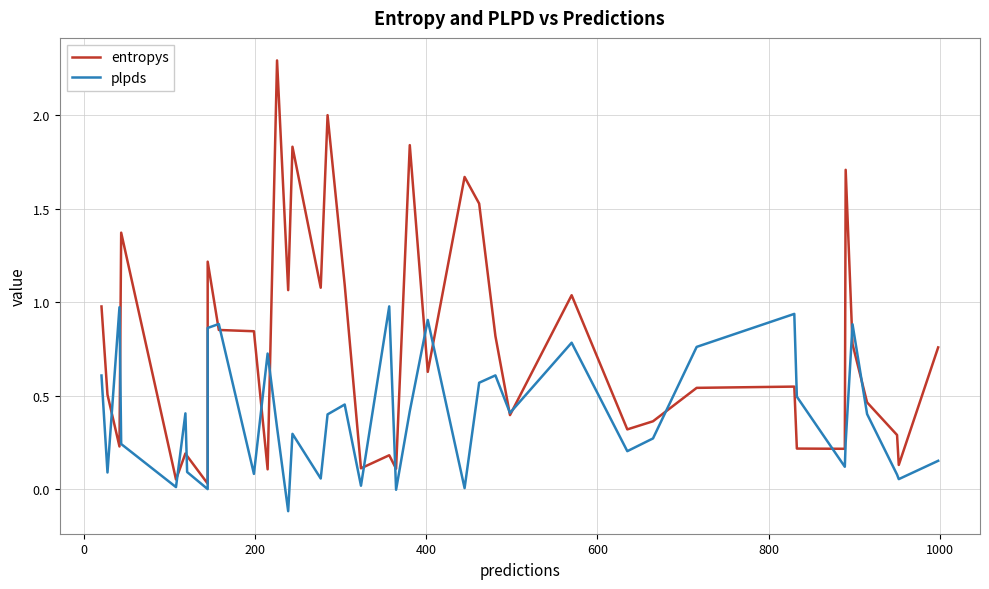

List the series in order of their overall mean, lowest first.

plpds, entropys